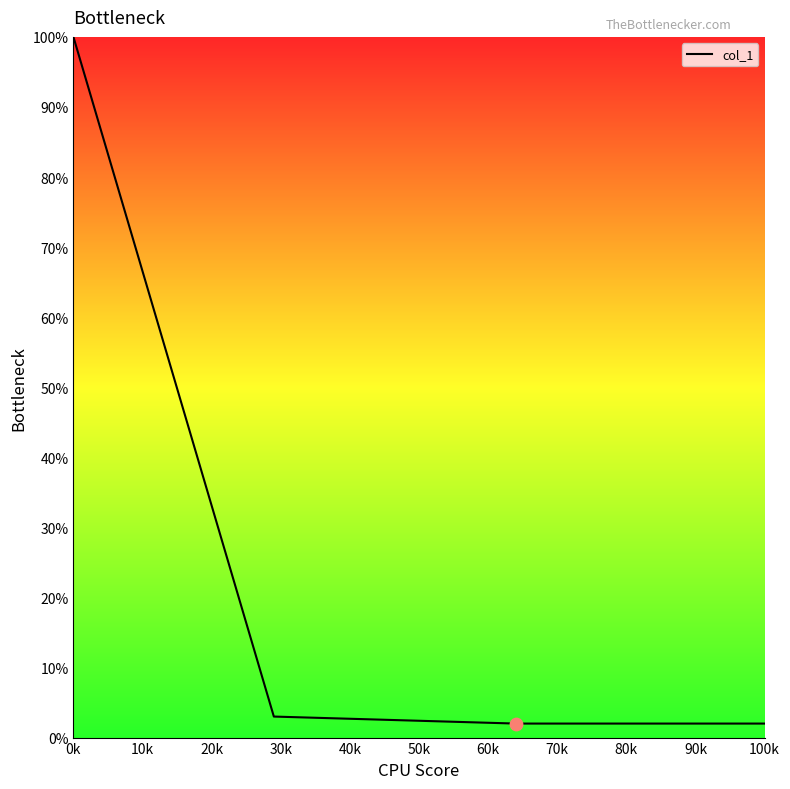

What is the sum of all values?

107